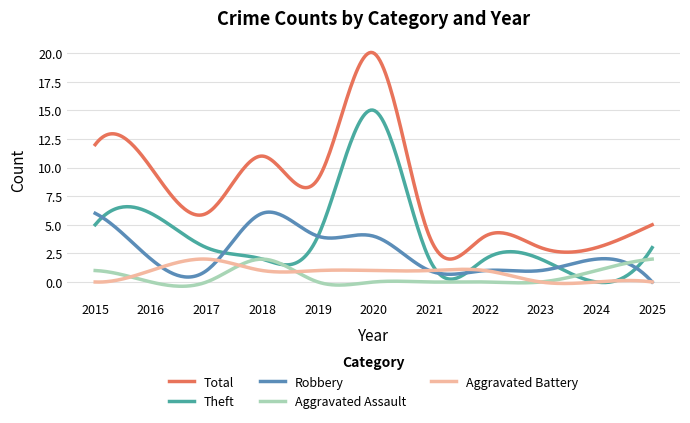

True or false: Total and Theft cross at least once.

False